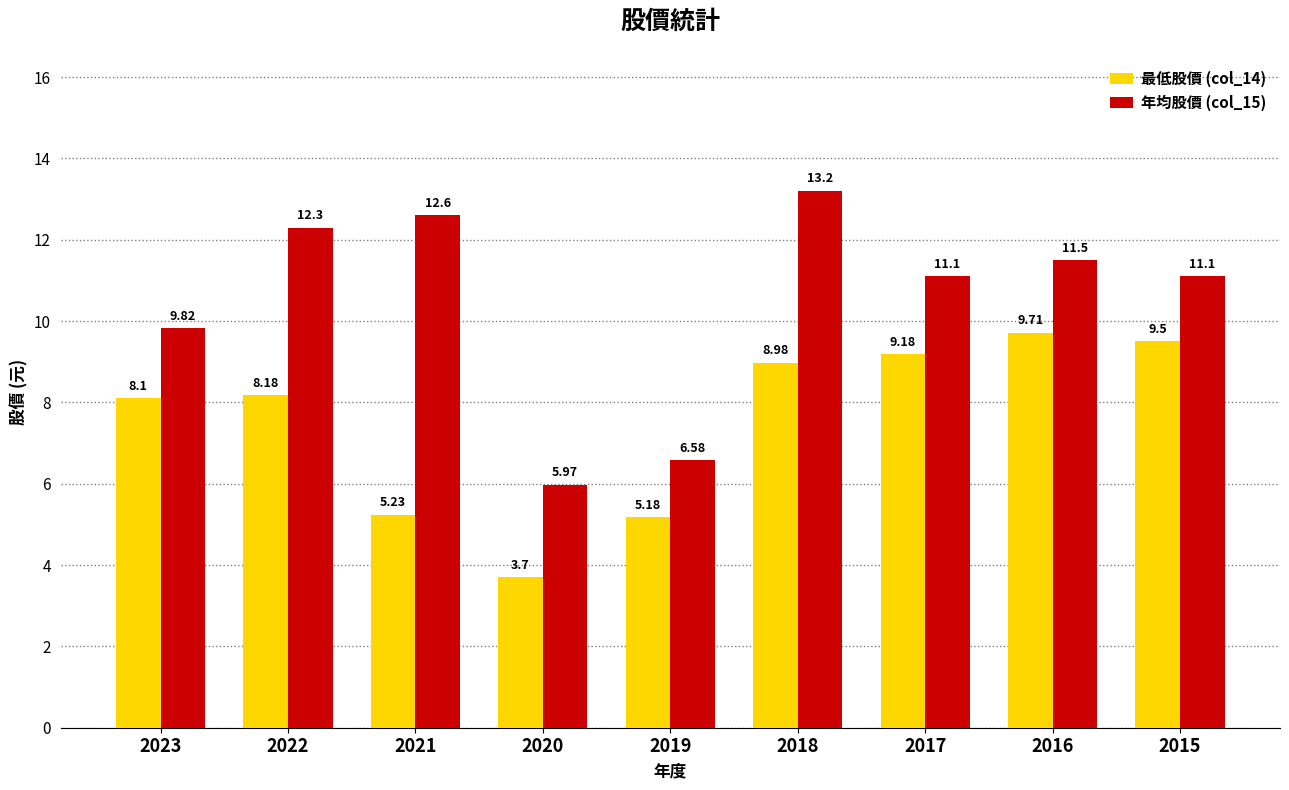

List the series in order of their peak value, lowest first.

最低股價 (col_14), 年均股價 (col_15)